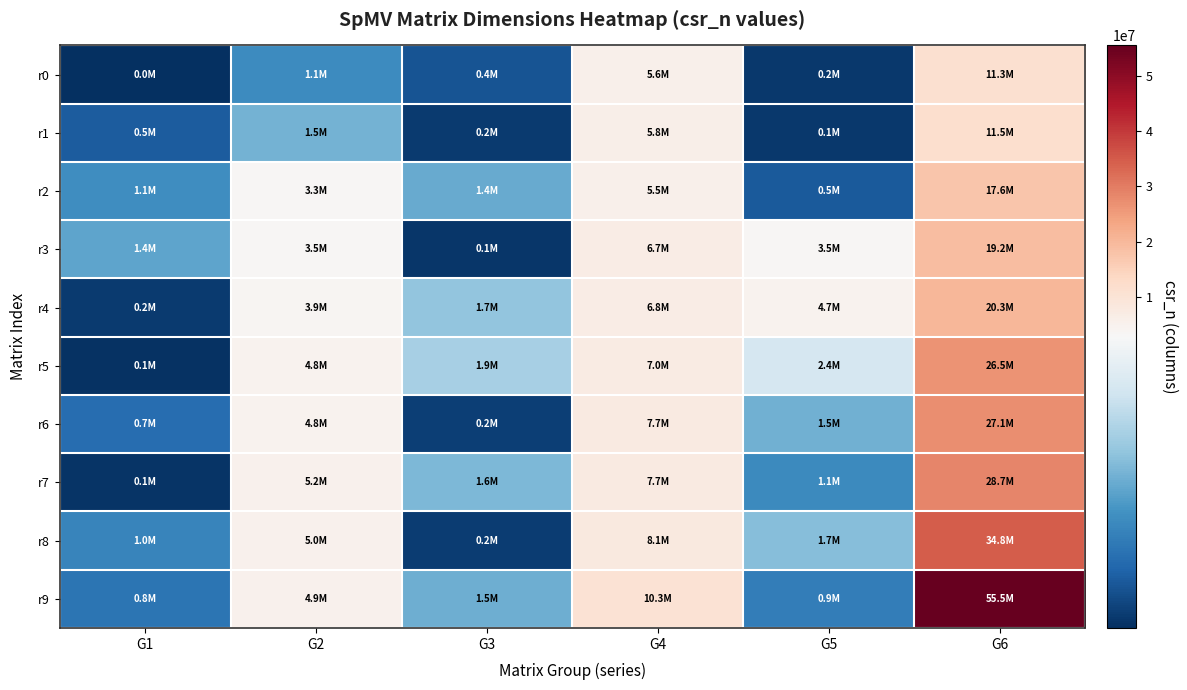

What is the total value across all series at G6?

252493130